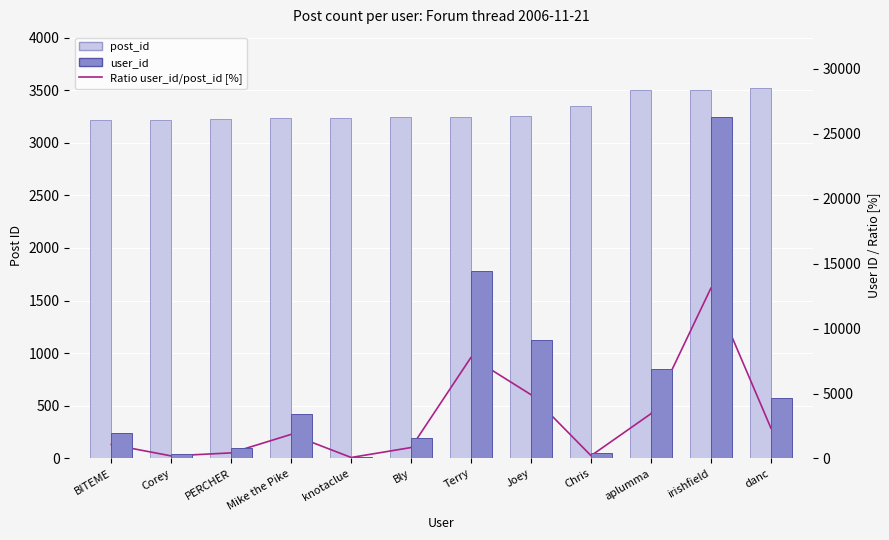

At which label does user_id reach its peak?

irishfield